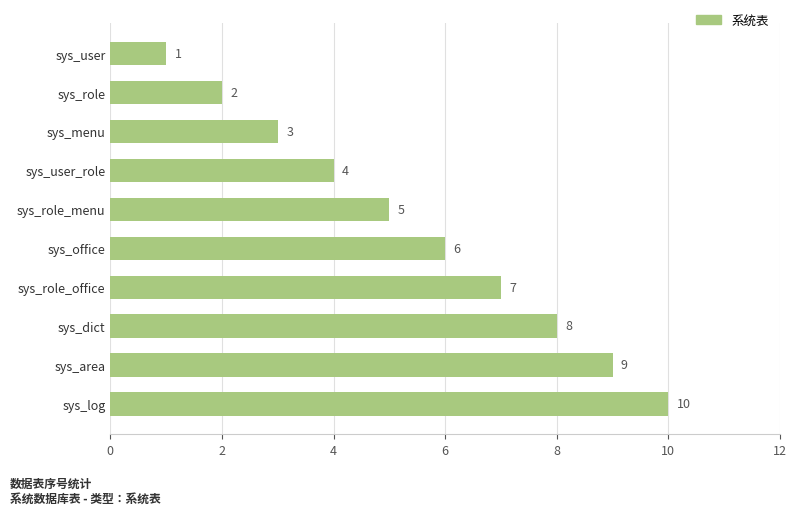

The value at sys_user is 0. True or false?

False